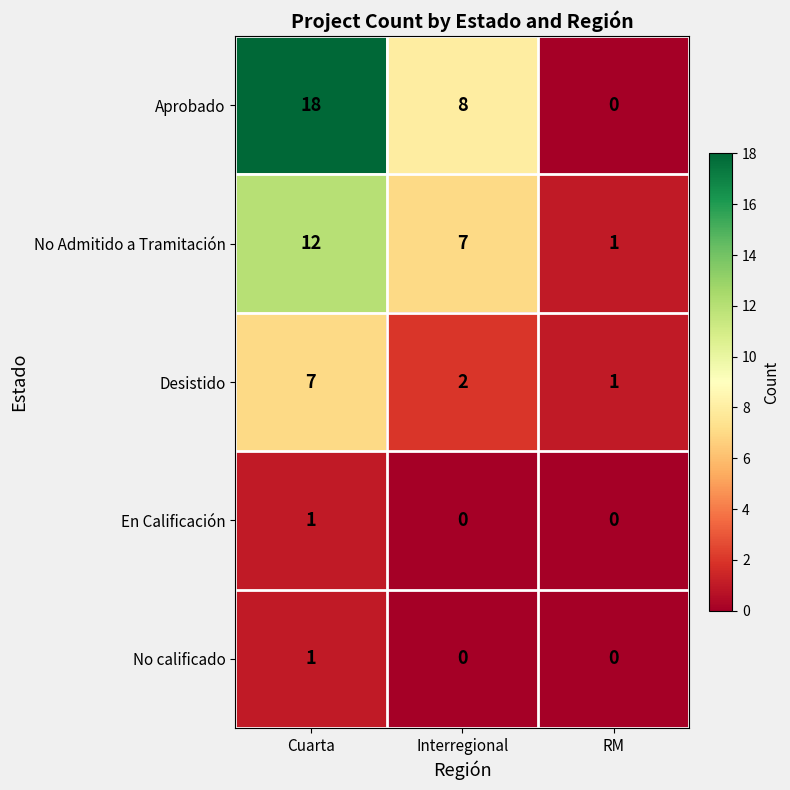

How many No Admitido a Tramitación values are between 1 and 12?

3